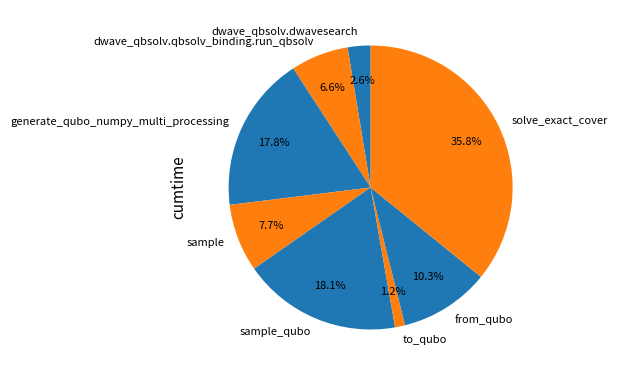

The solve_exact_cover slice represents 36% of the pie. True or false?

True